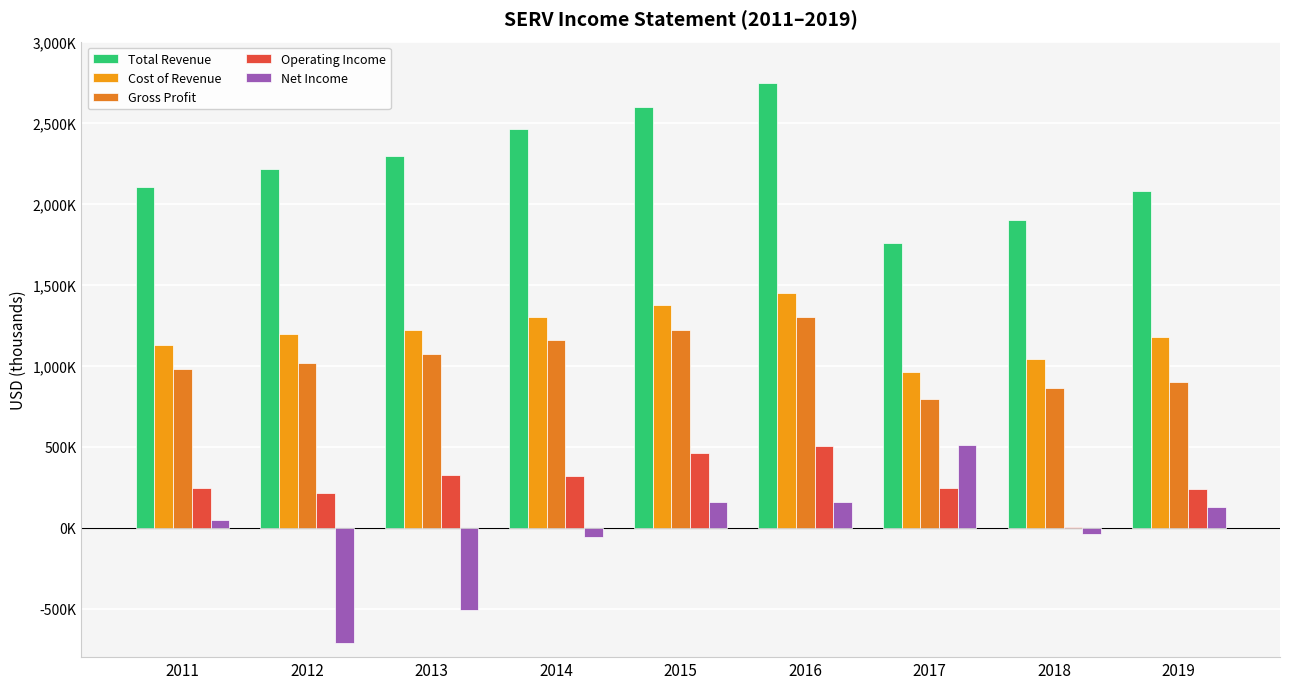

Does the chart contain stacked bars?

No